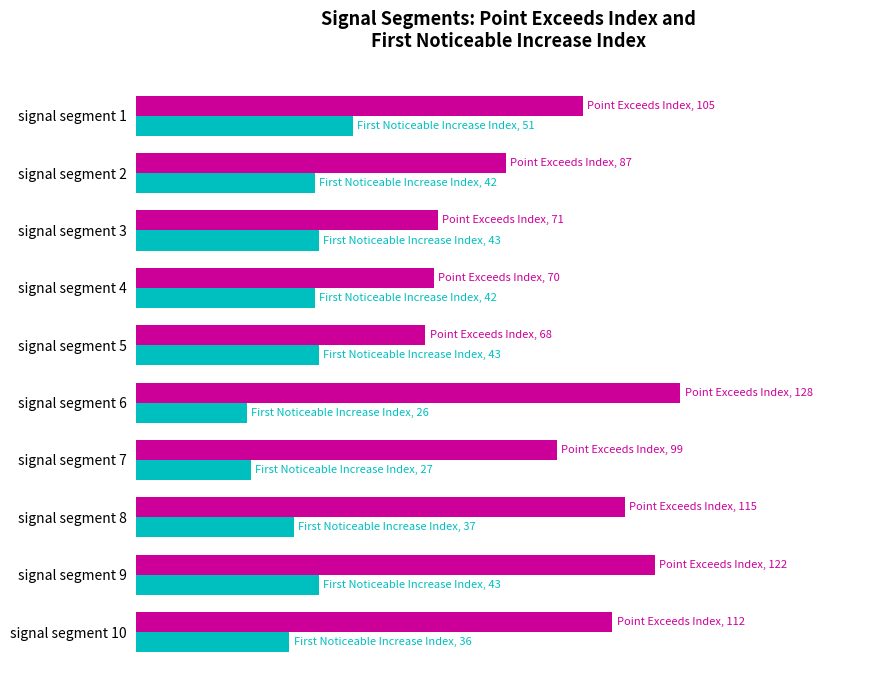

How many bars are there in each group?

2